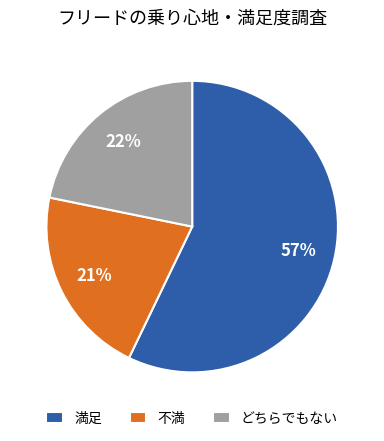

True or false: 満足 accounts for 46% of the total.

False